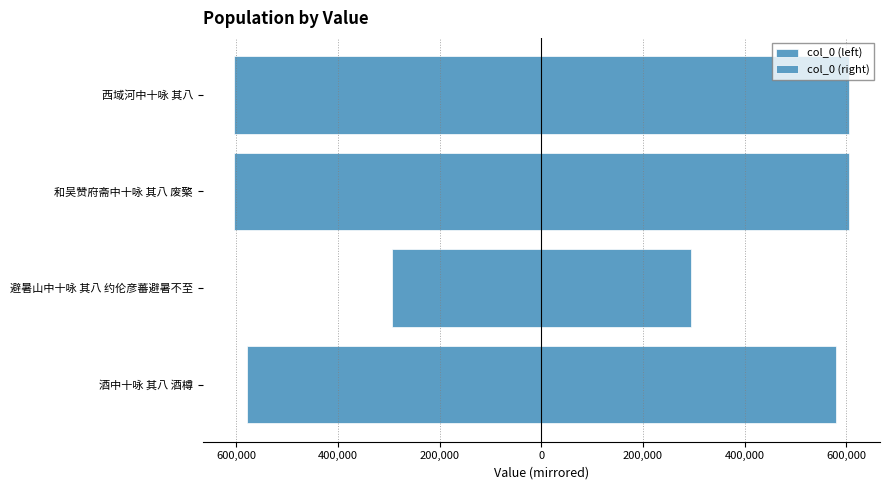

What is the average value of the col_0 (right) series?

520980.6